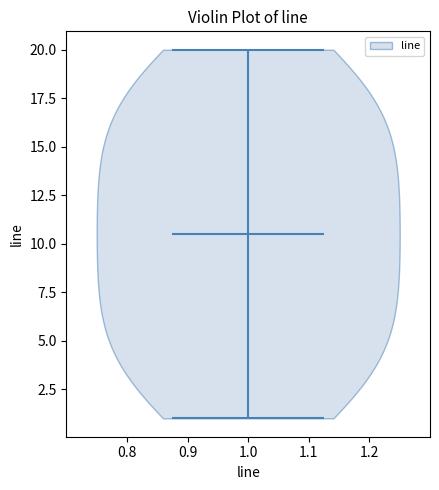

Read this violin plot against the y-axis: where its median line is, and the lowest and highest points the violin reaches. The values are not printed on the chart, so give them approximately, as read against the axis.

median line 10.5, lowest point 1.0, highest point 20.0